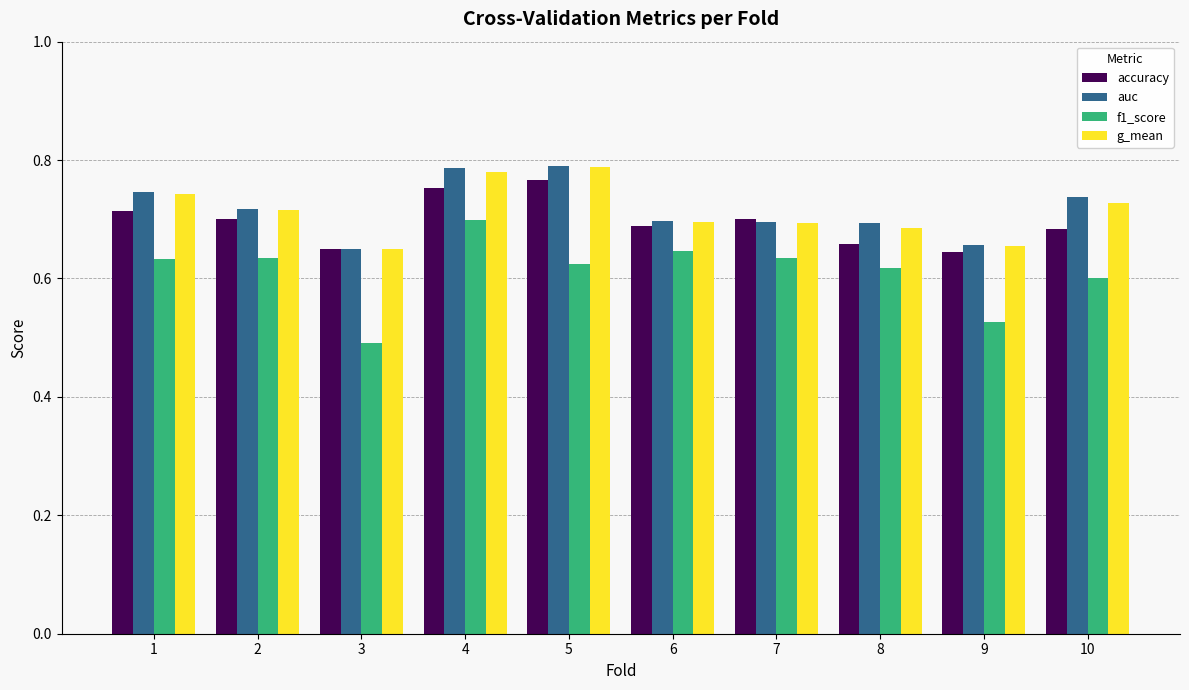

Does the chart contain any negative values?

No